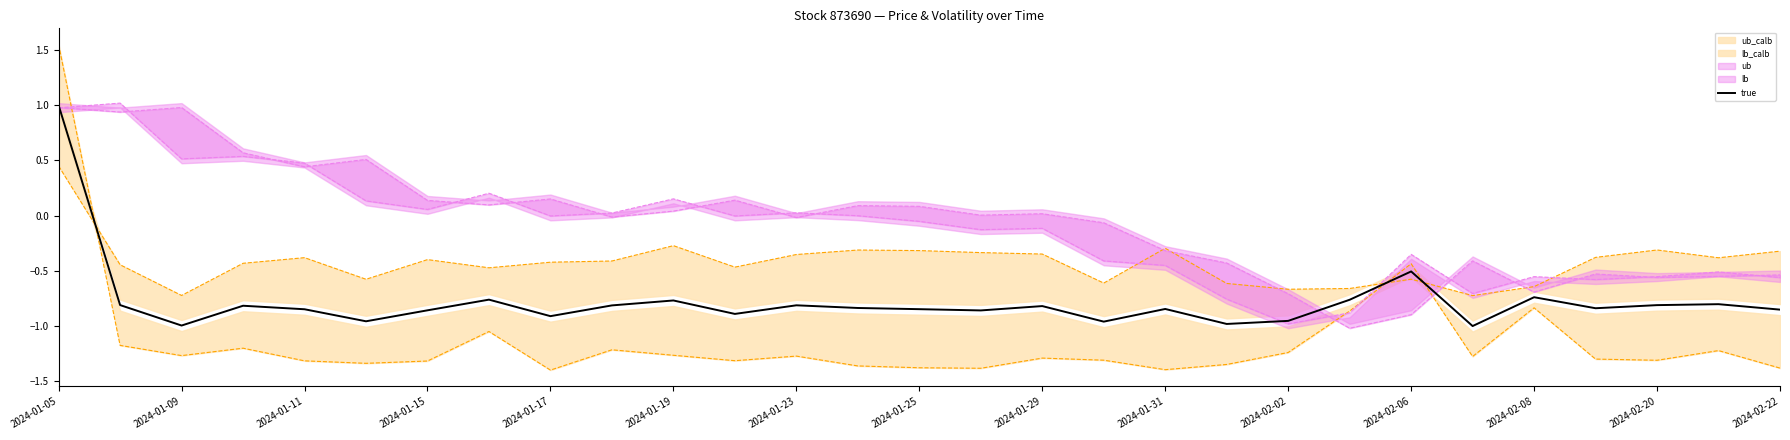

Does the chart display data point markers on the line(s)?

No